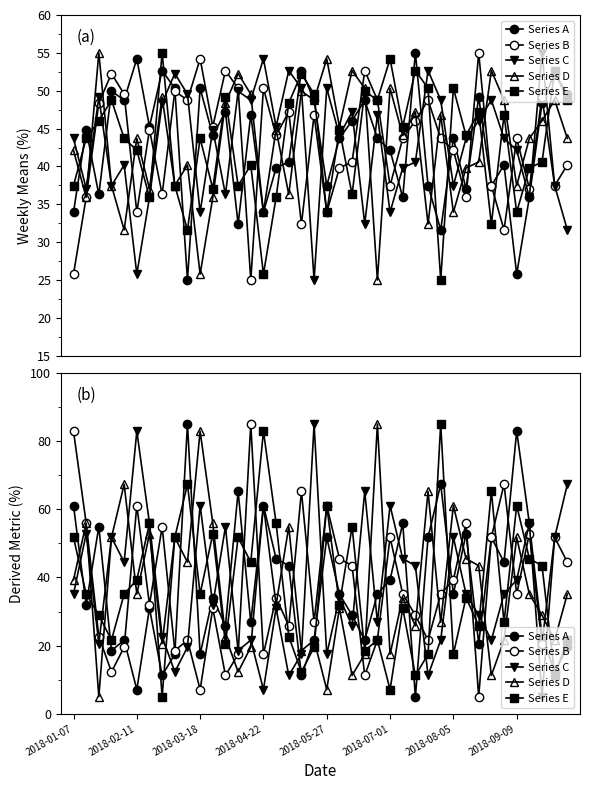

What is the average value of the Series A series?

37.1